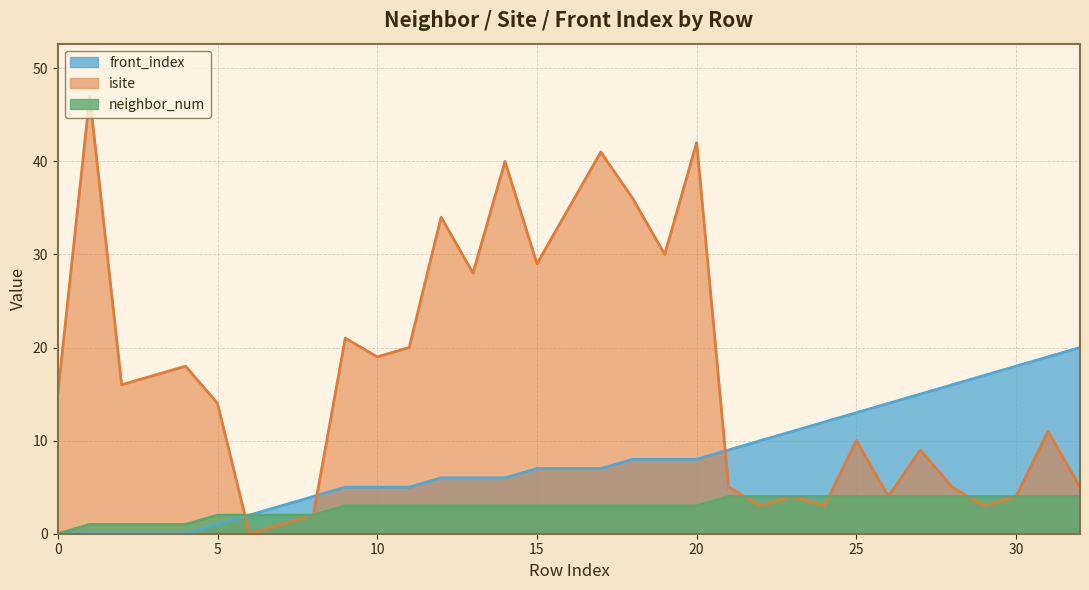

At which category does isite reach its first local peak?

1